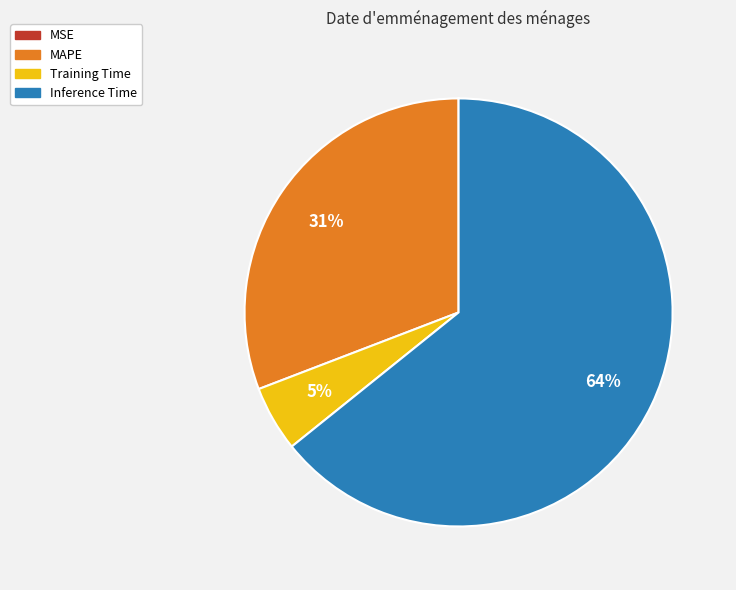

Is it true that Training Time is 5% of the pie?

True